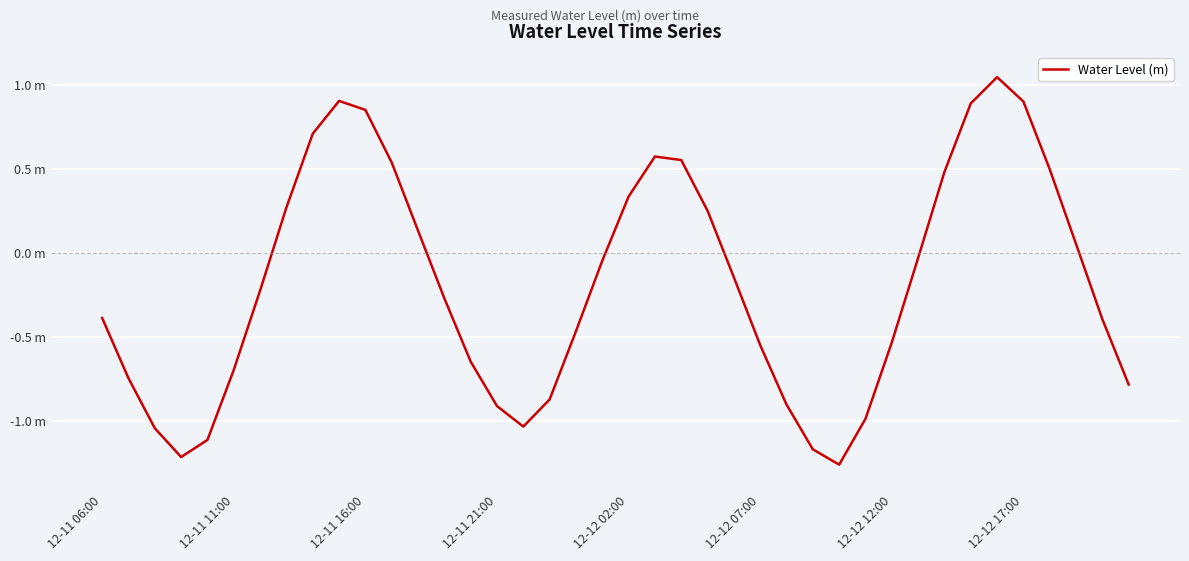

Does the chart display data point markers on the line(s)?

No